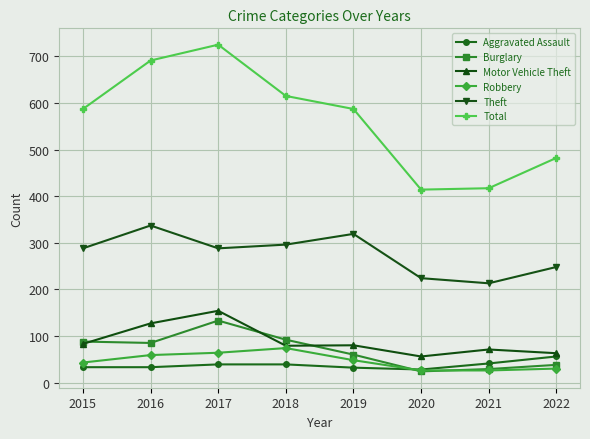

Which series has the largest total across all categories?

Total